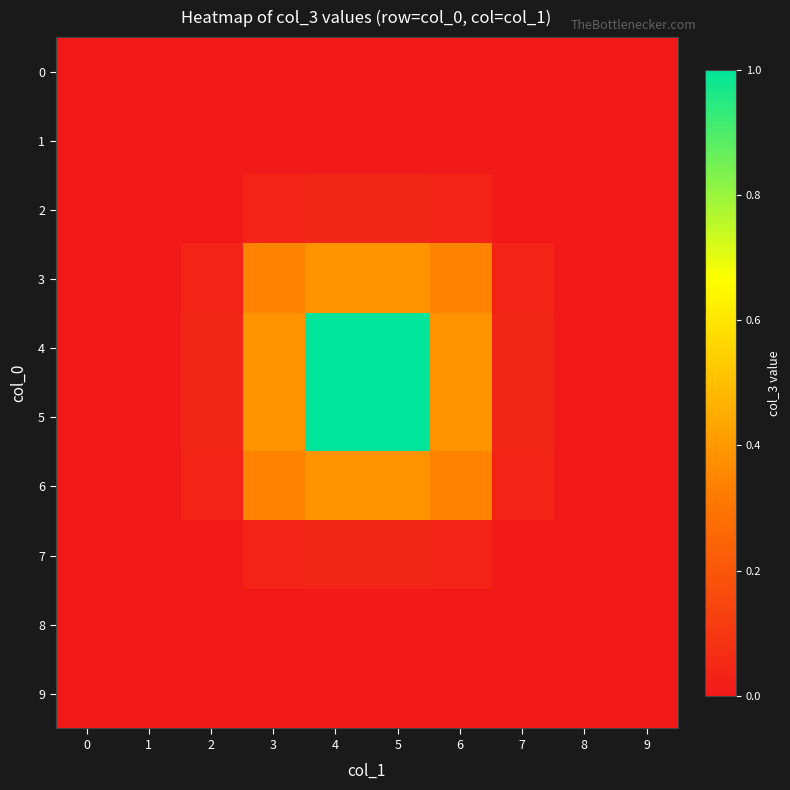

Reading left to right, what are all the values shown in this chart?

0: 0=0.0	1=0.0	2=0.0	3=0.0	4=0.0	5=0.0	6=0.0	7=0.0	8=0.0	9=0.0
1: 0=0.0	1=0.0	2=0.0	3=0.0	4=0.0	5=0.0	6=0.0	7=0.0	8=0.0	9=0.0
2: 0=0.0	1=0.0	2=0.0	3=0.0	4=0.0	5=0.0	6=0.0	7=0.0	8=0.0	9=0.0
3: 0=0.0	1=0.0	2=0.0	3=0.3	4=0.4	5=0.4	6=0.3	7=0.0	8=0.0	9=0.0
4: 0=0.0	1=0.0	2=0.0	3=0.4	4=1.0	5=1.0	6=0.4	7=0.0	8=0.0	9=0.0
5: 0=0.0	1=0.0	2=0.0	3=0.4	4=1.0	5=1.0	6=0.4	7=0.0	8=0.0	9=0.0
6: 0=0.0	1=0.0	2=0.0	3=0.3	4=0.4	5=0.4	6=0.3	7=0.0	8=0.0	9=0.0
7: 0=0.0	1=0.0	2=0.0	3=0.0	4=0.0	5=0.0	6=0.0	7=0.0	8=0.0	9=0.0
8: 0=0.0	1=0.0	2=0.0	3=0.0	4=0.0	5=0.0	6=0.0	7=0.0	8=0.0	9=0.0
9: 0=0.0	1=0.0	2=0.0	3=0.0	4=0.0	5=0.0	6=0.0	7=0.0	8=0.0	9=0.0